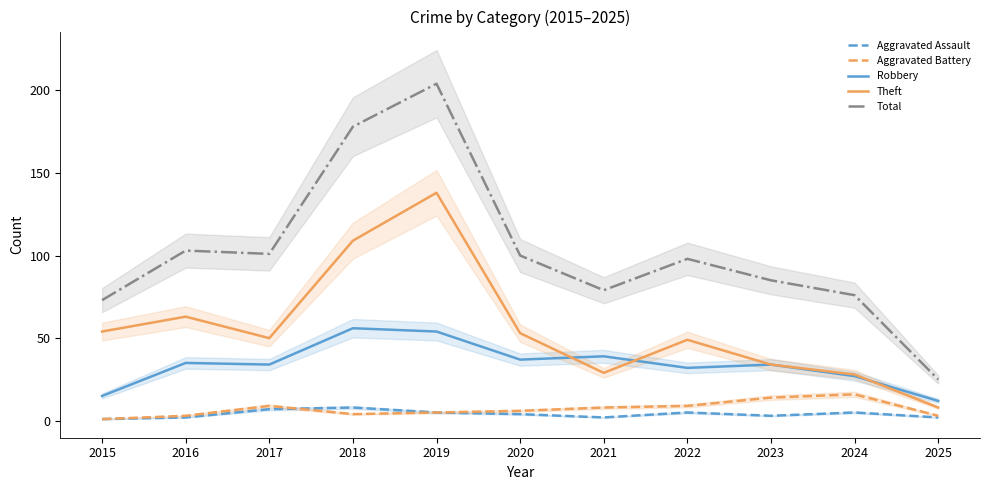

Does the chart display data point markers on the line(s)?

No